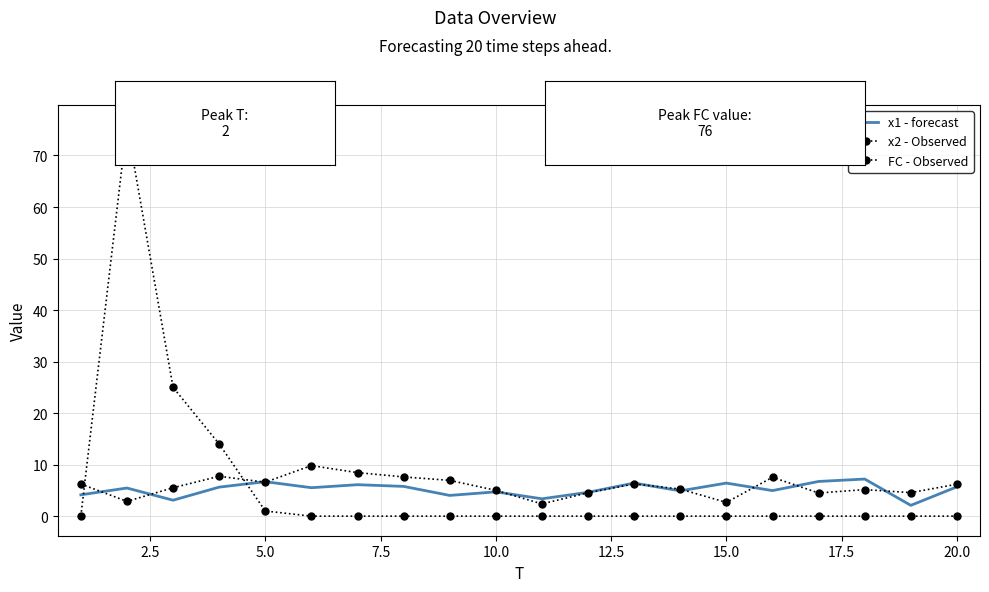

Does the chart have visible grid lines?

Yes